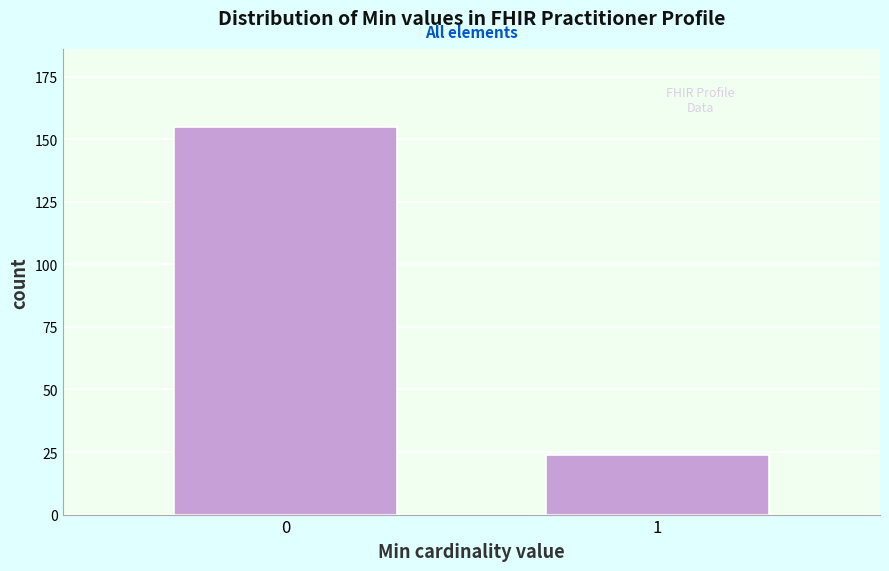

Reading left to right, what are all the values shown in this chart?

0=155	1=24